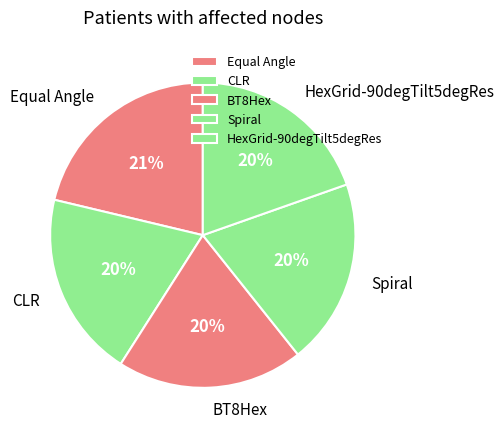

Which category has the biggest portion of the pie?

Equal Angle